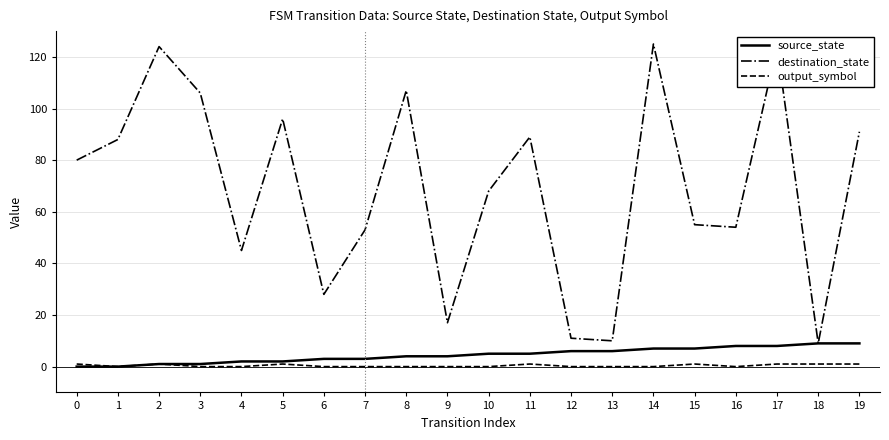

Reading left to right, extract all data points from this chart.

source_state: 0=0	1=0	2=1	3=1	4=2	5=2	6=3	7=3	8=4	9=4	10=5	11=5	12=6	13=6	14=7	15=7	16=8	17=8	18=9	19=9
destination_state: 0=80	1=88	2=124	3=106	4=45	5=96	6=28	7=53	8=107	9=17	10=68	11=89	12=11	13=10	14=125	15=55	16=54	17=124	18=9	19=91
output_symbol: 0=1	1=0	2=1	3=0	4=0	5=1	6=0	7=0	8=0	9=0	10=0	11=1	12=0	13=0	14=0	15=1	16=0	17=1	18=1	19=1